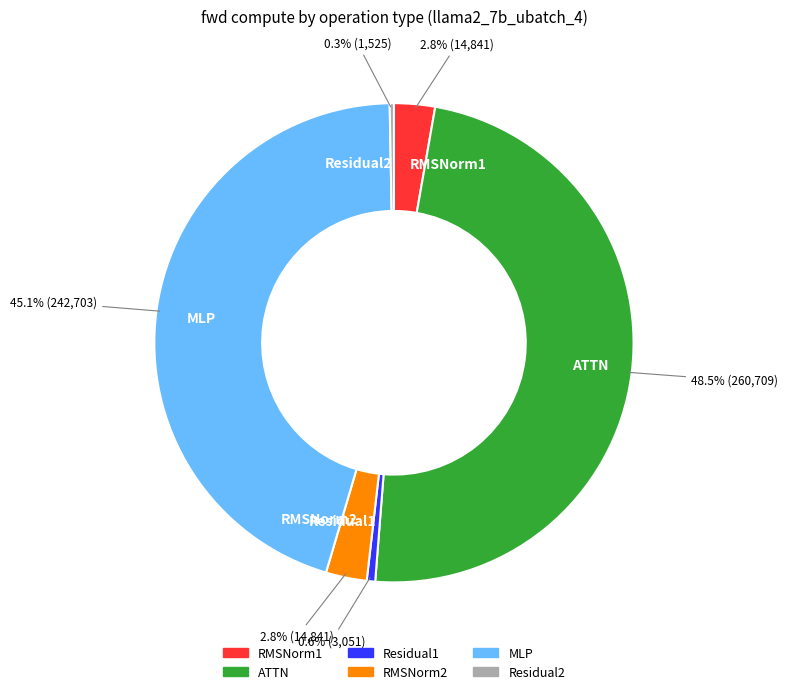

To the nearest percent, what is the combined percentage of RMSNorm2 and MLP?

48%